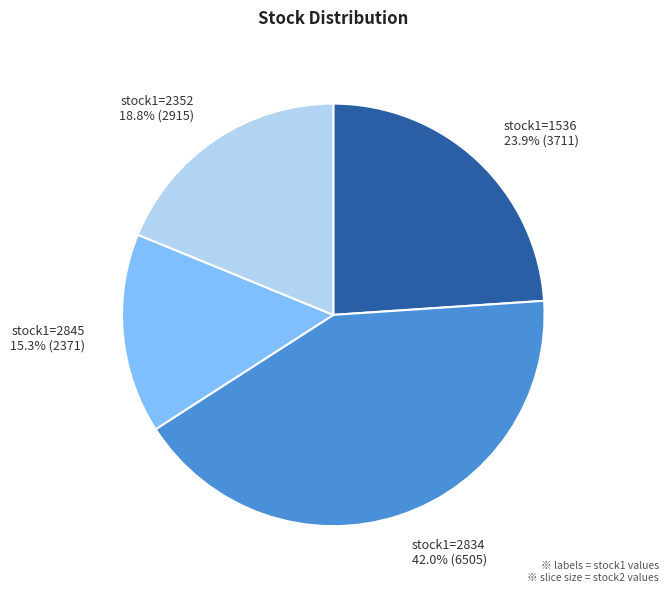

Which has a higher value, stock1=2834 42.0% (6505) or stock1=1536 23.9% (3711)?

stock1=2834 42.0% (6505)